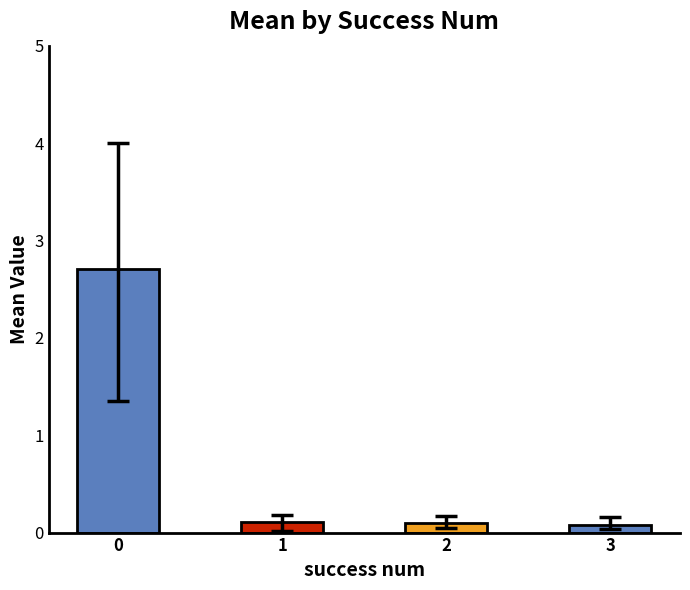

The chart shows a value of 2.7 at 0. True or false?

True